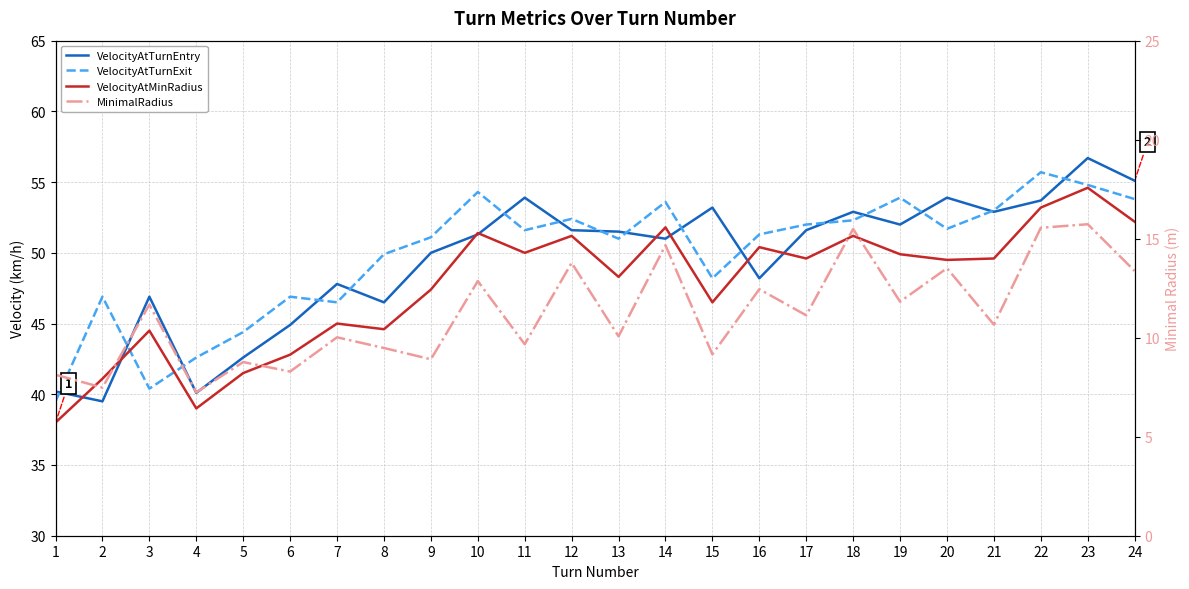

What is the minimum value for VelocityAtMinRadius?

38.0